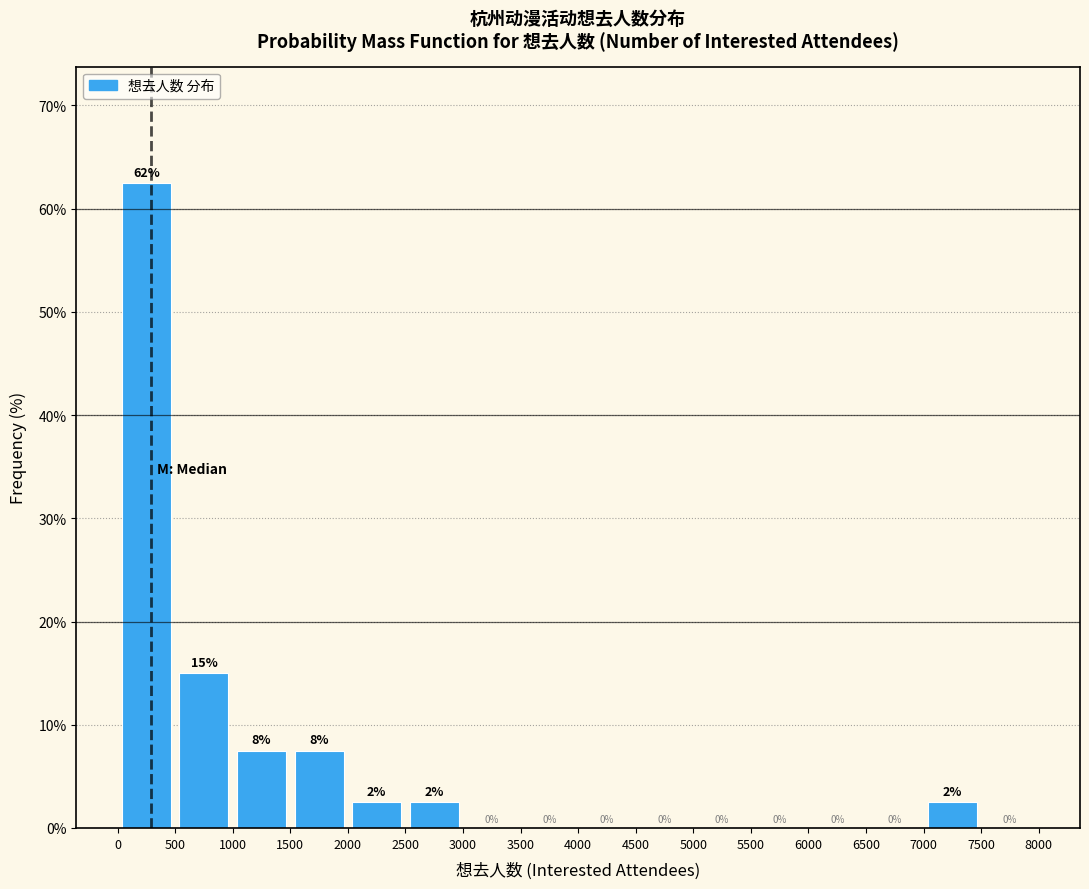

Which range on the x-axis has the tallest bar?

0 to 500